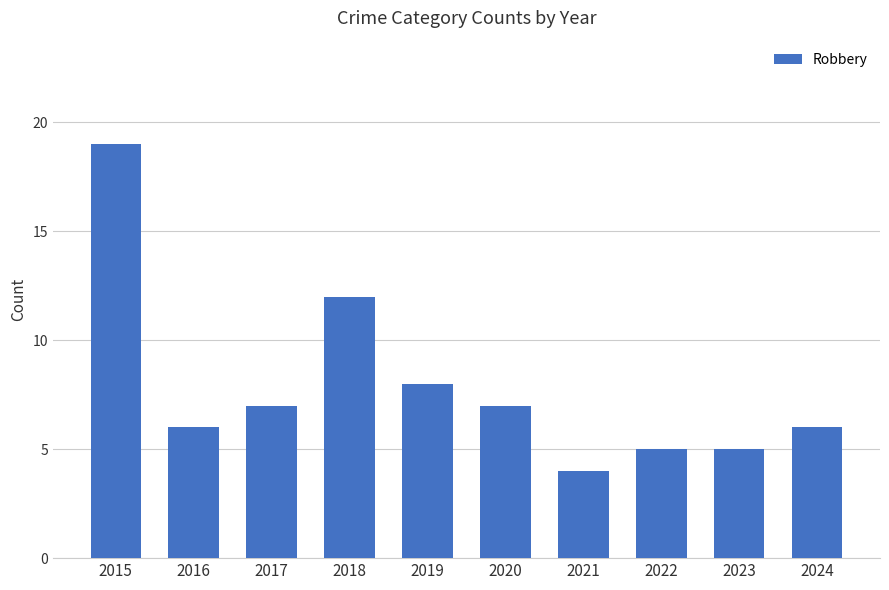

Approximately how many times larger is the value at 2024 compared to 2023?

1.2